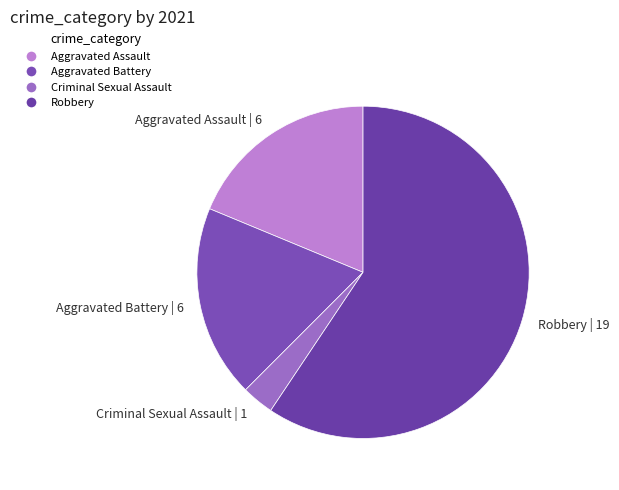

What is the ratio of the value at Aggravated Battery | 6 to the value at Criminal Sexual Assault | 1?

6.0